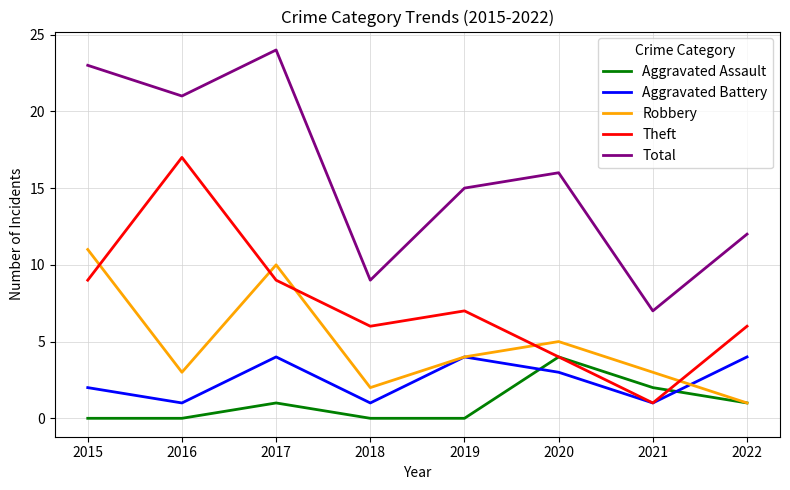

Where is the first local maximum for Robbery?

2017